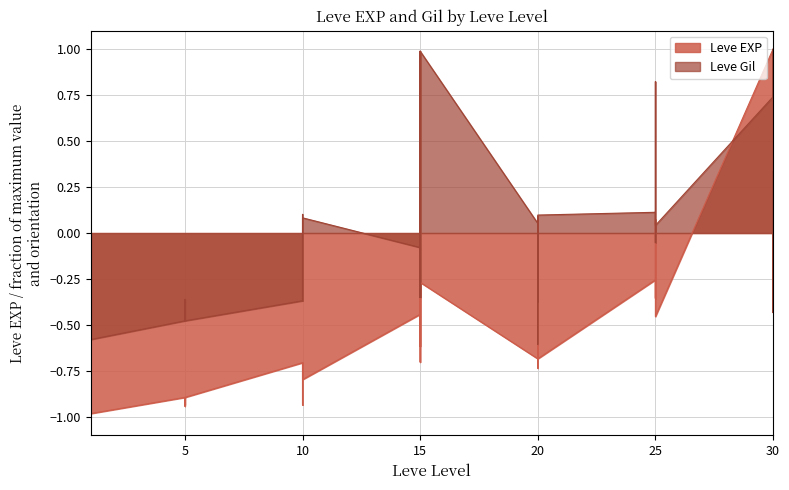

What is the greatest value displayed?

1.0